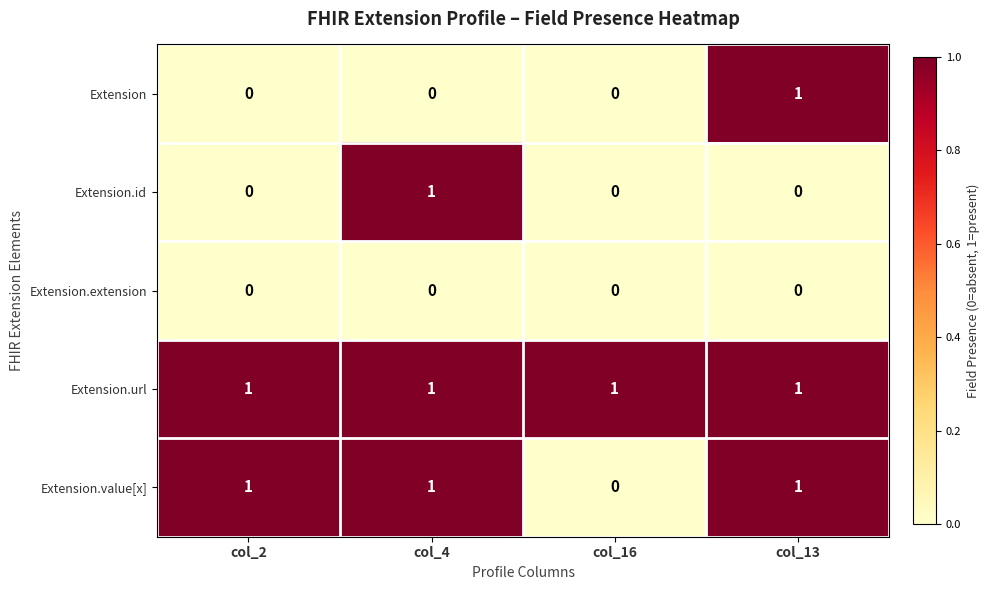

How many Extension.value[x] values are between 1 and 2?

3